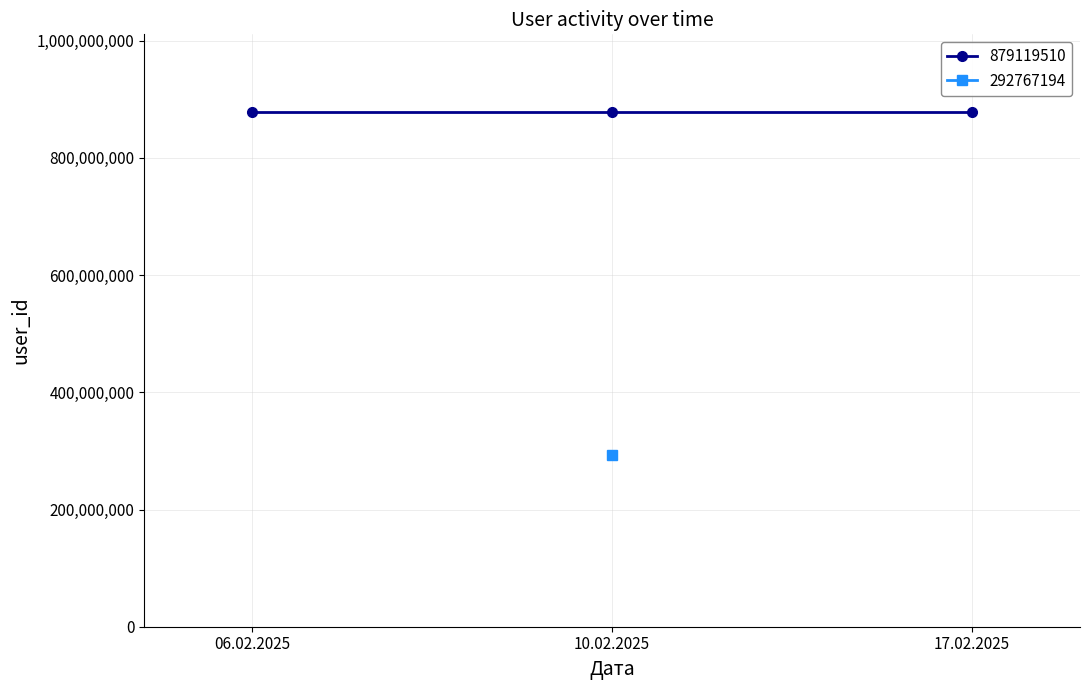

The 292767194 series shows 292767194 at 10.02.2025. True or false?

True